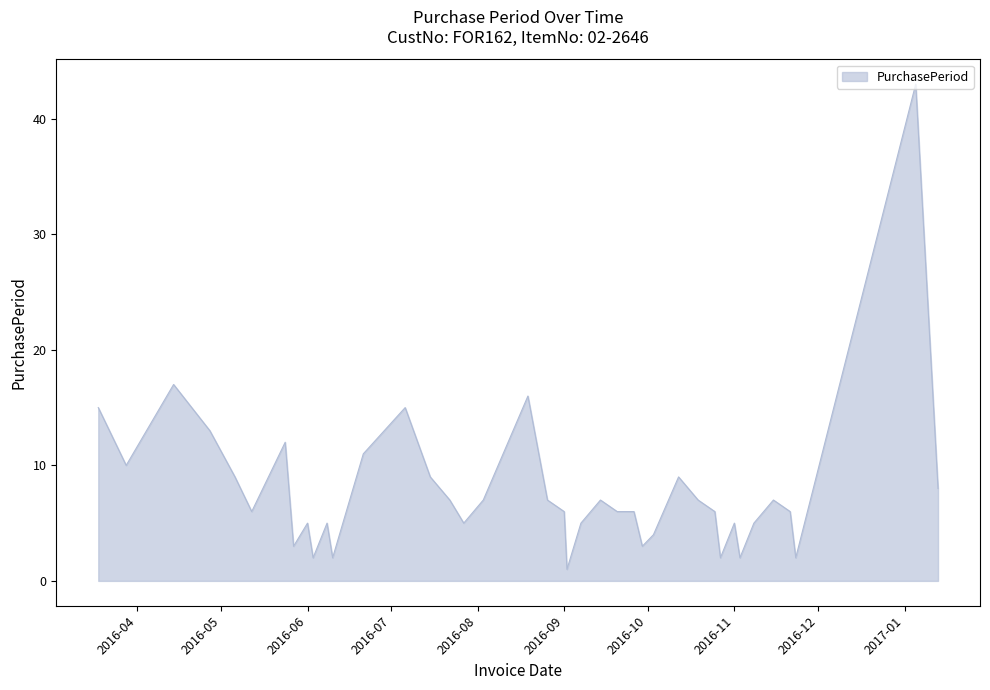

What is the maximum value shown in the chart?

43